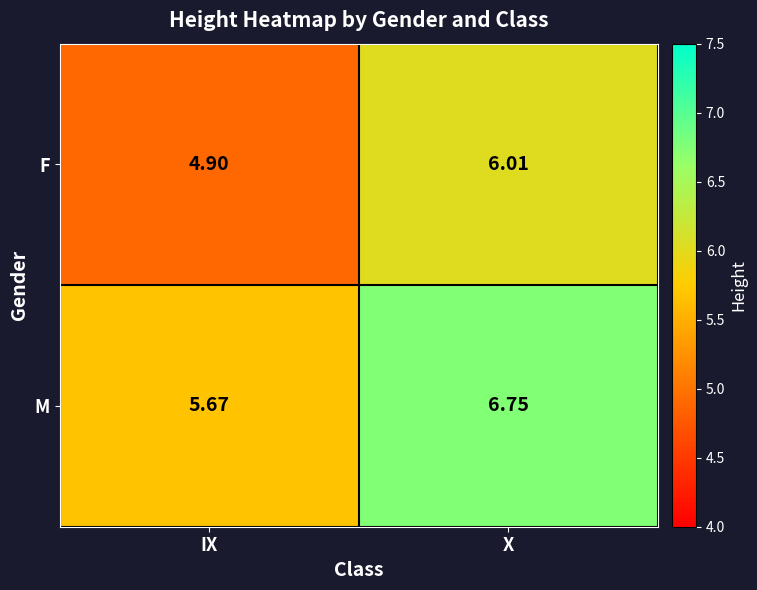

List the series in order of their peak value, lowest first.

F, M